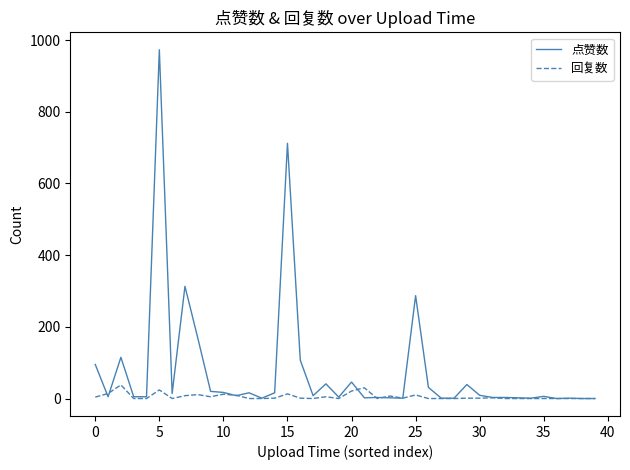

Does the chart have visible grid lines?

No